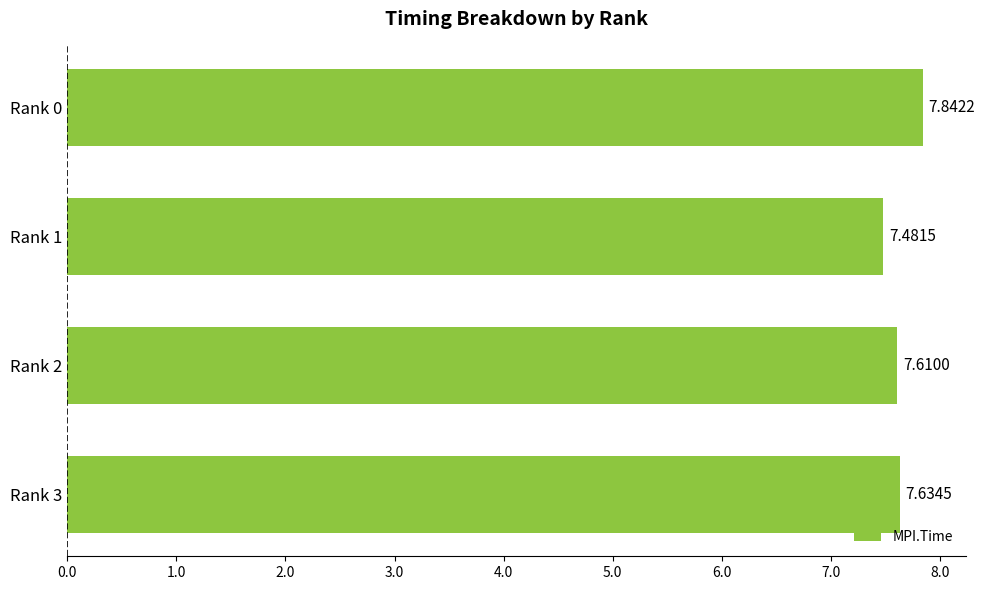

How many values are between 7 and 8?

4